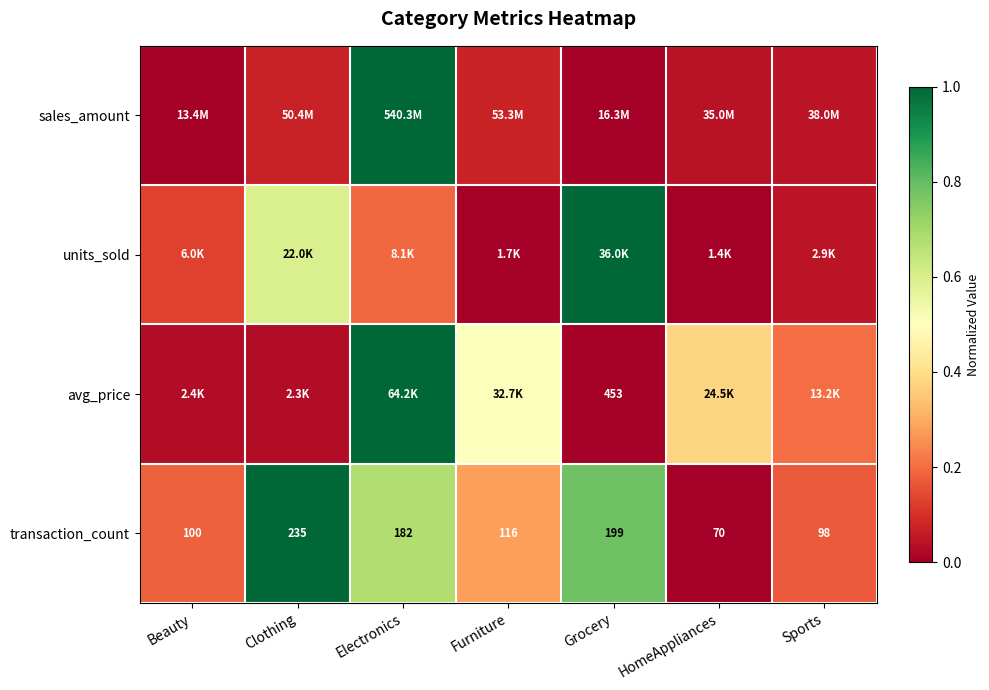

Rank the categories by transaction_count value from highest to lowest.

Clothing, Grocery, Electronics, Furniture, Beauty, Sports, HomeAppliances